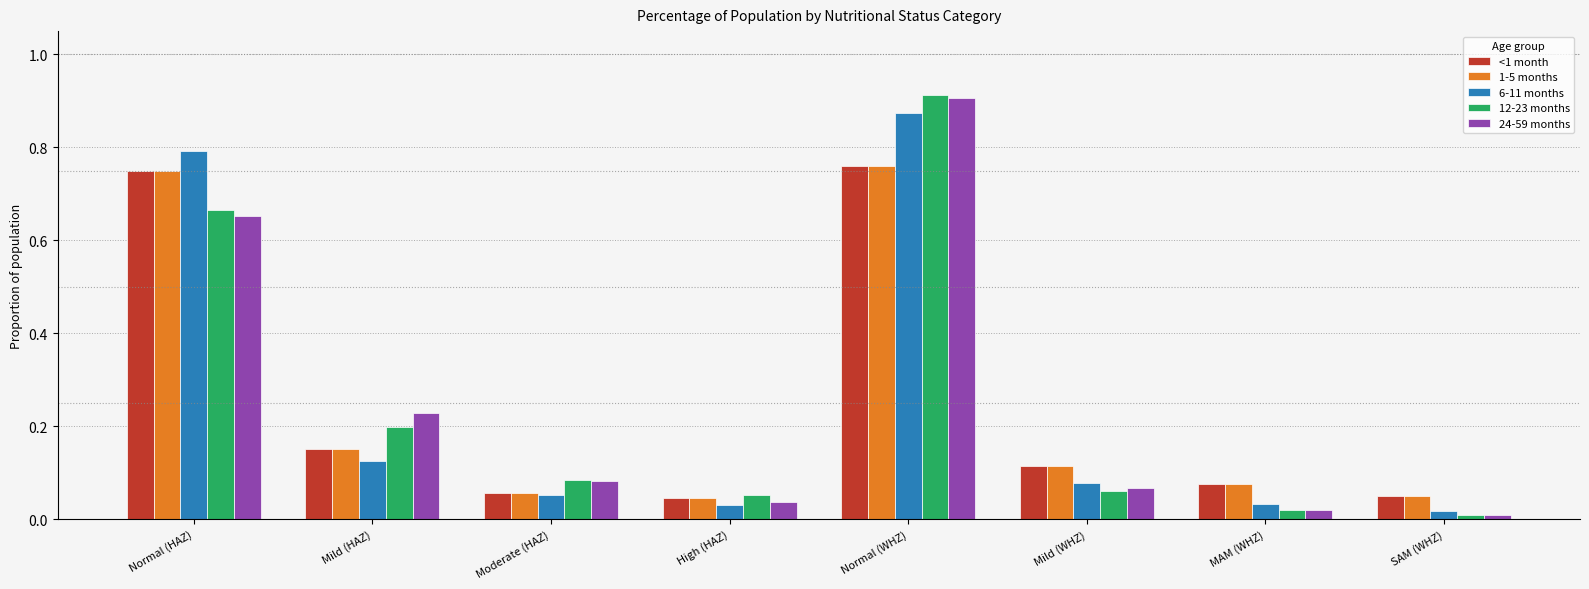

Which series has the largest range (max minus min)?

12-23 months